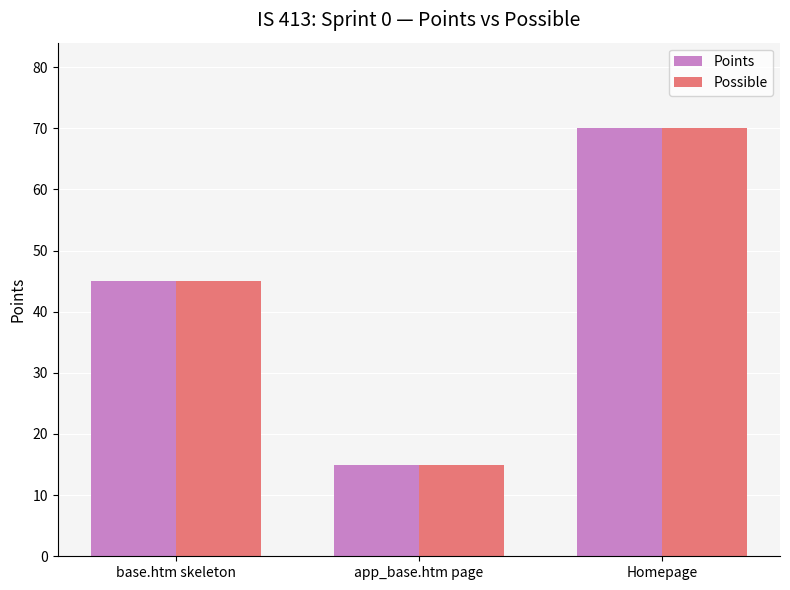

At which category does the chart reach its peak across all series?

Homepage